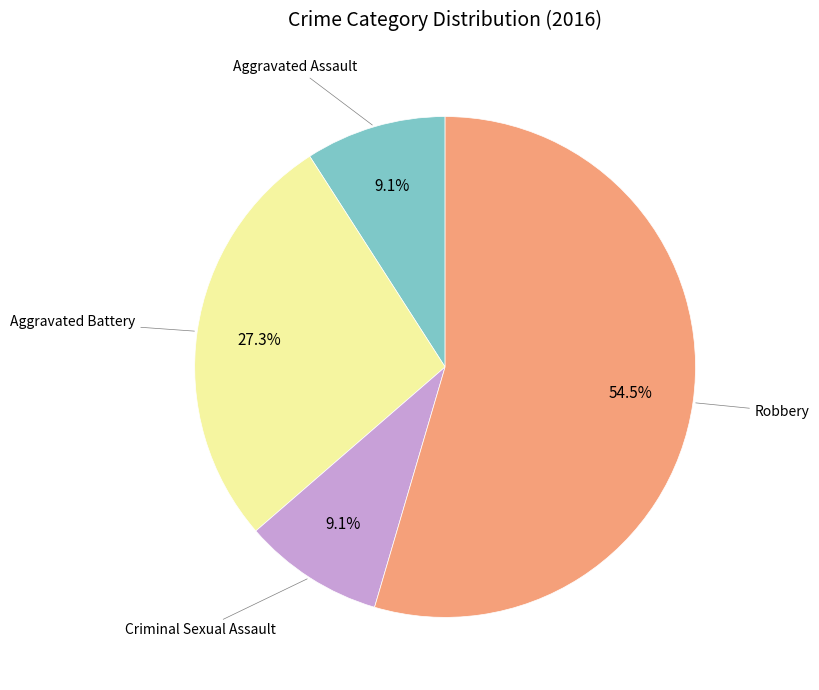

Is there any slice that represents more than half of the pie?

Yes